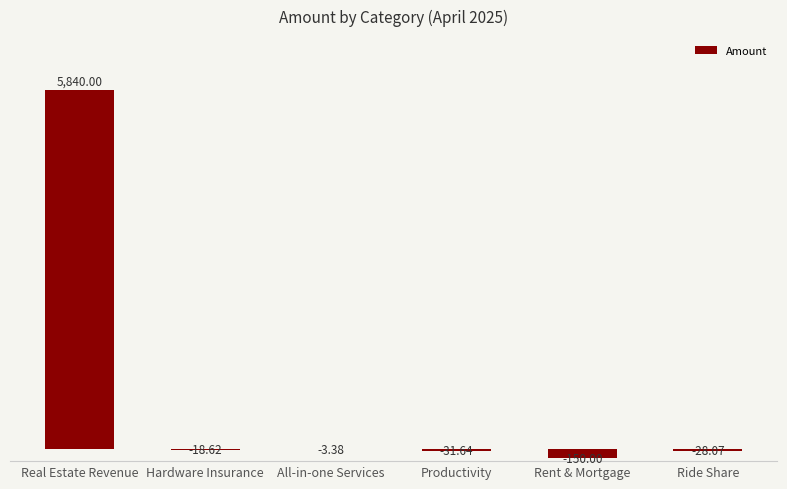

What is the change in value from Real Estate Revenue to Hardware Insurance?

-5858.6